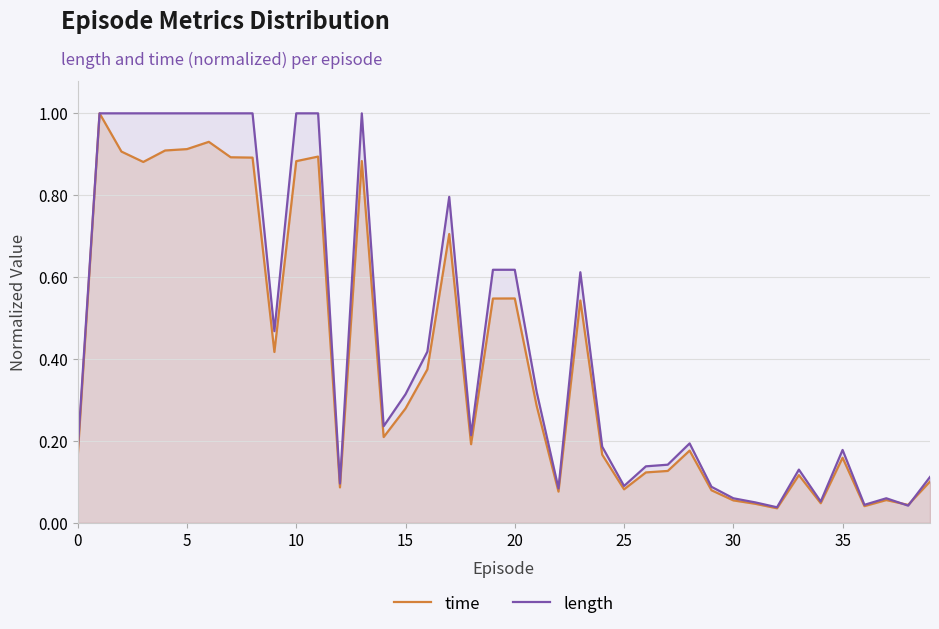

Between which two adjacent categories do time and length first intersect?

37 and 38